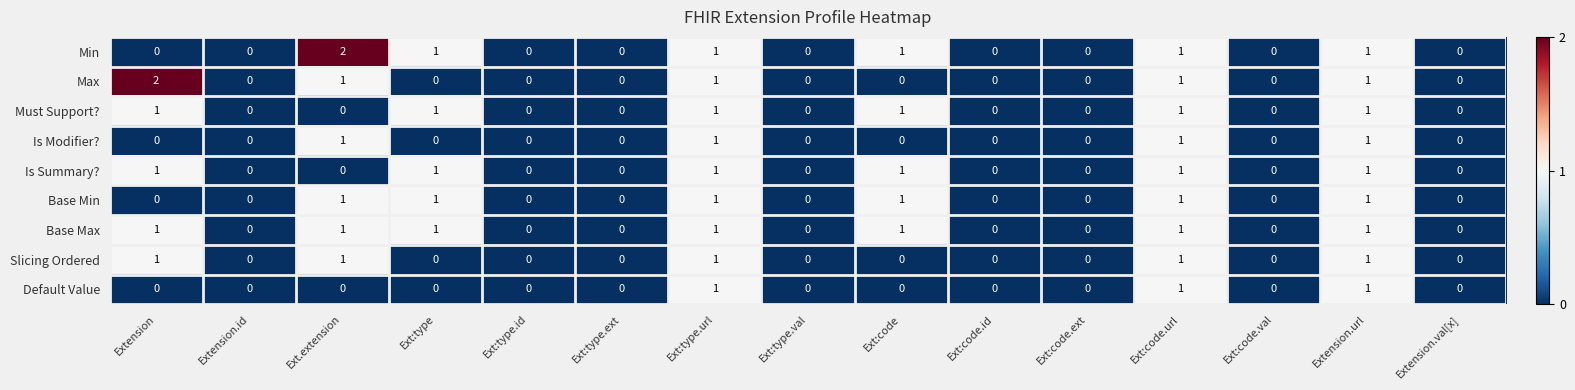

Is it true that Min equals 0 at Extension?

True